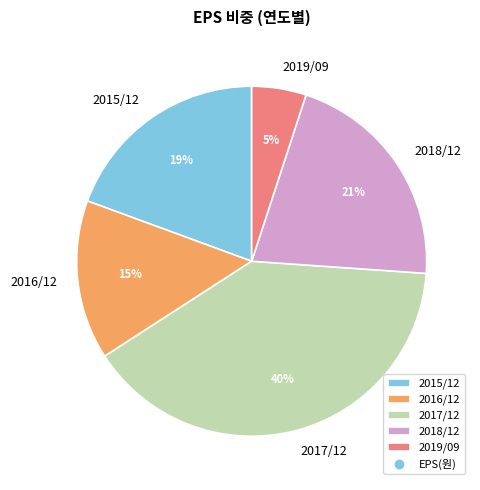

How many slices are in this pie chart?

5